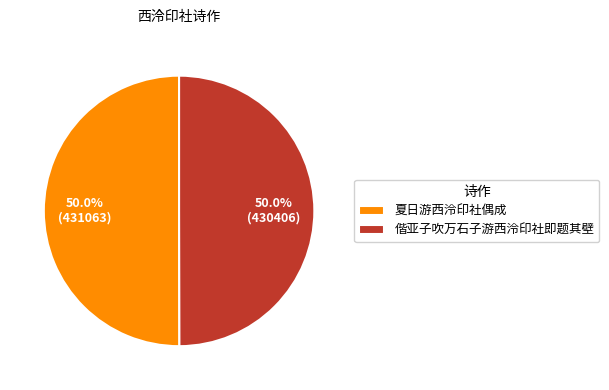

Count the number of slices in the pie.

2